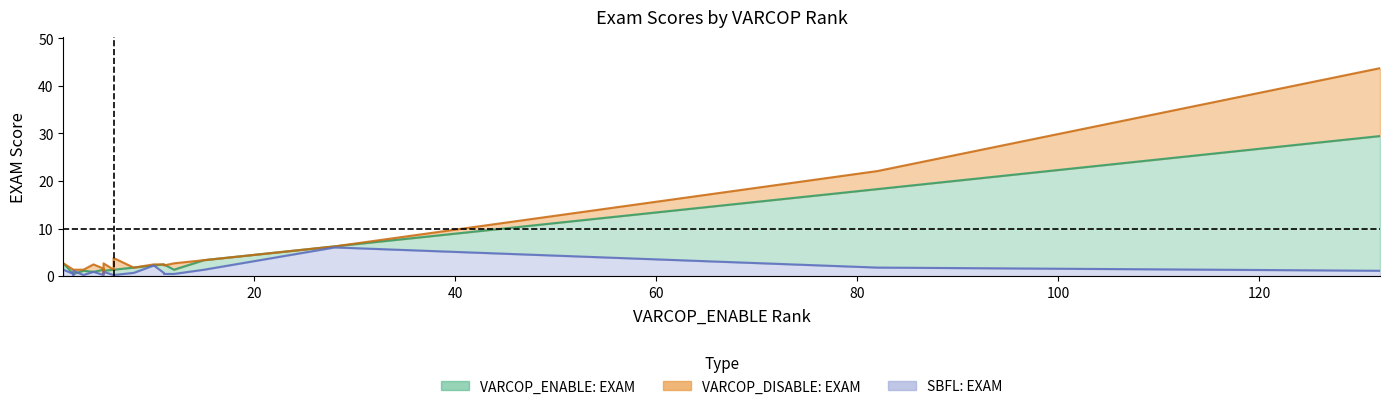

At which label is SBFL:EXAM closest to 3?

10